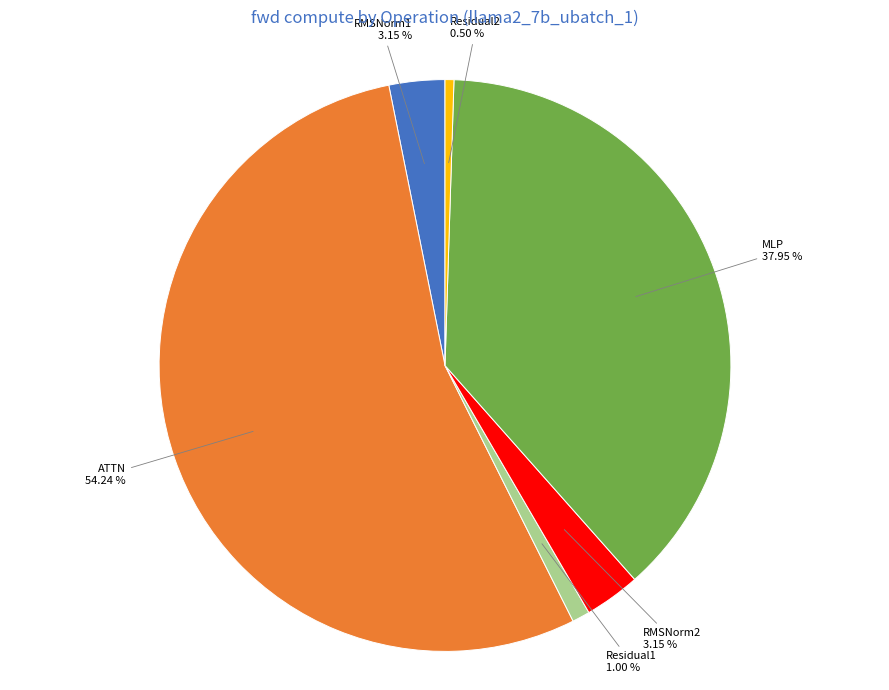

Is there any slice that represents more than half of the pie?

Yes